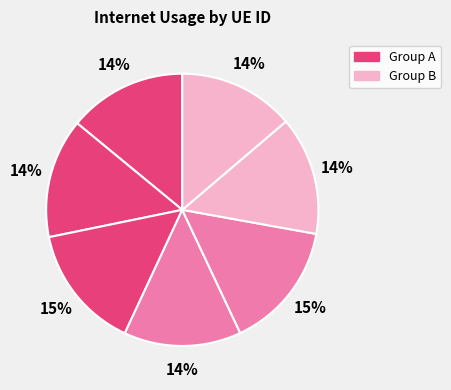

Is there any slice that represents more than half of the pie?

No